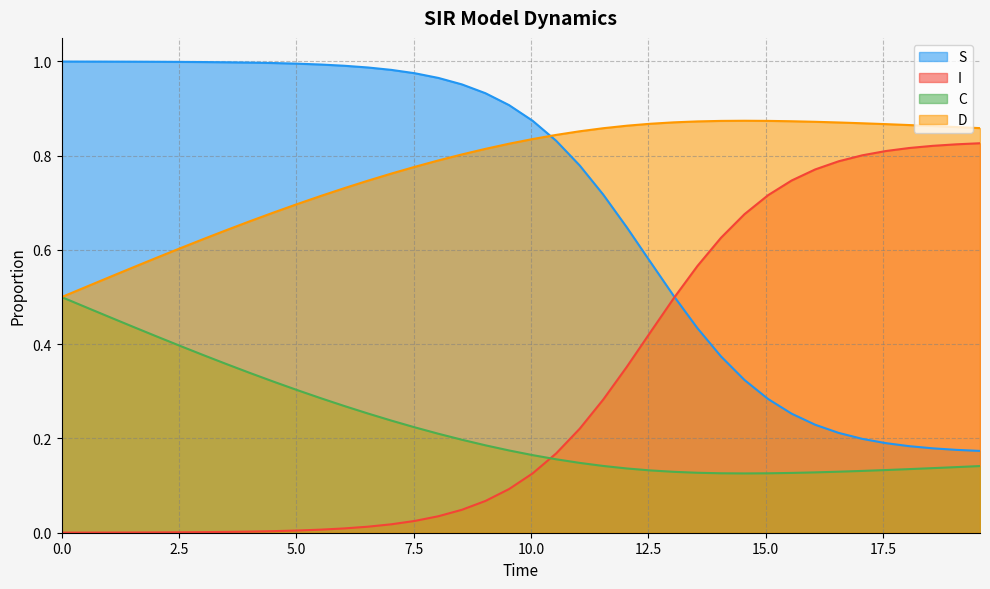

How many data points does each series have?

40